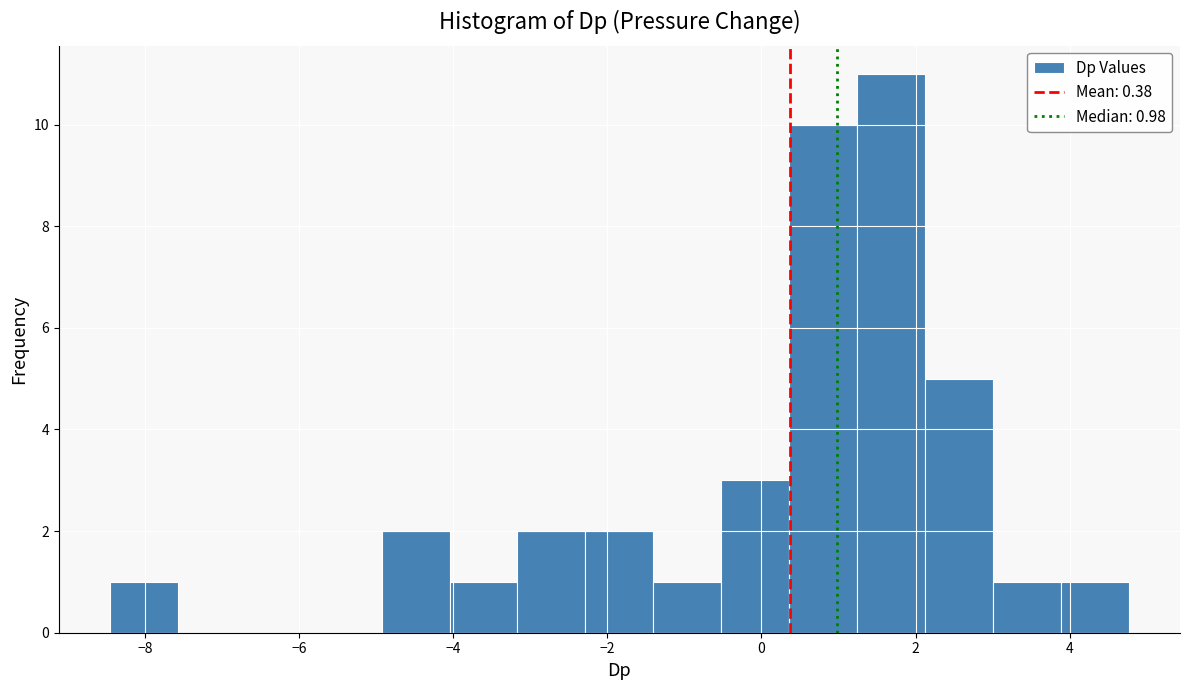

Over which range of the x-axis is the bar tallest?

1.2 to 2.2